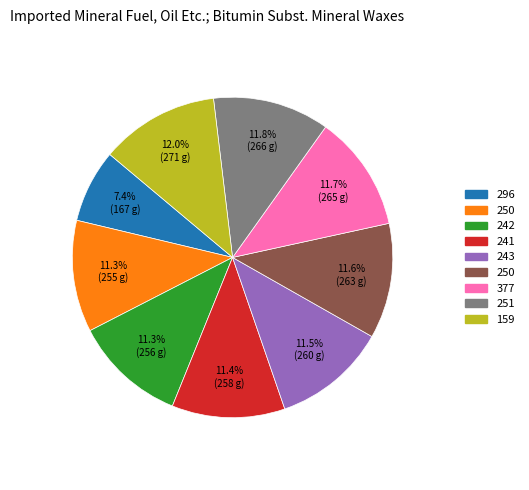

Does any single category account for the majority?

No